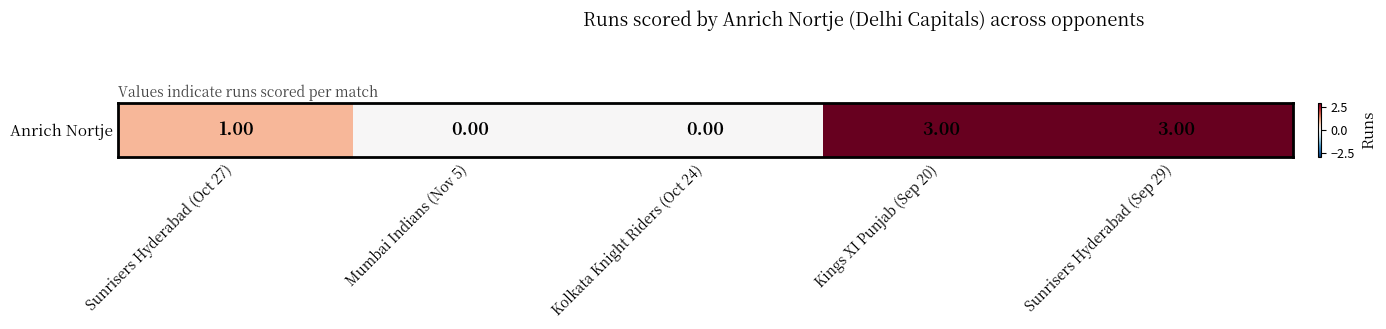

Reading left to right, what are all the values shown in this chart?

1	0	0	3	3